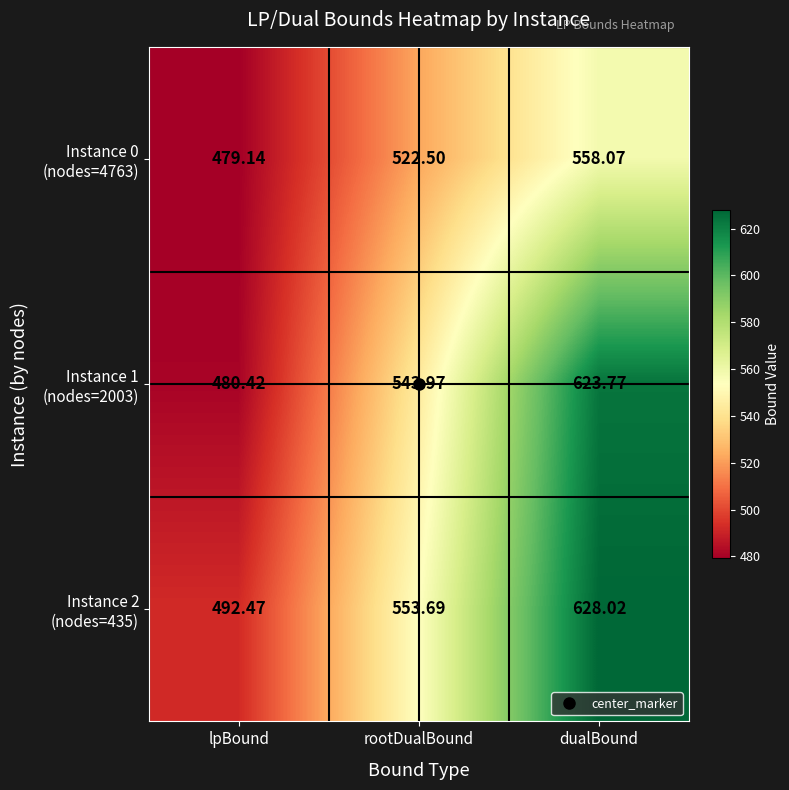

At which category is the sum across all series the highest?

dualBound